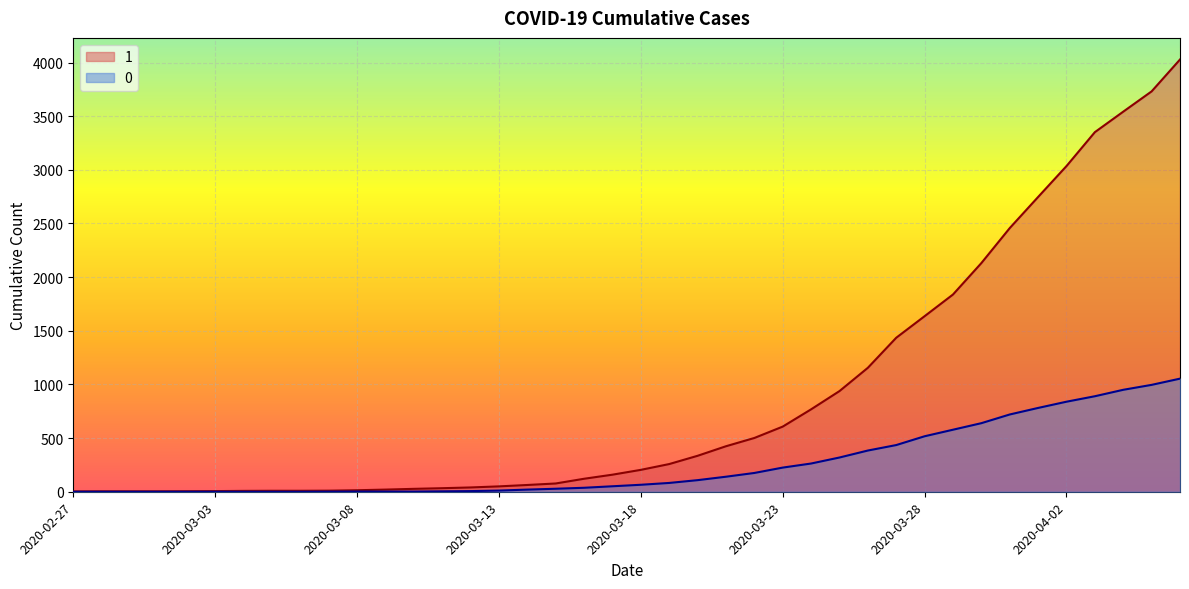

At how many categories does at least one series exceed 1265?

11